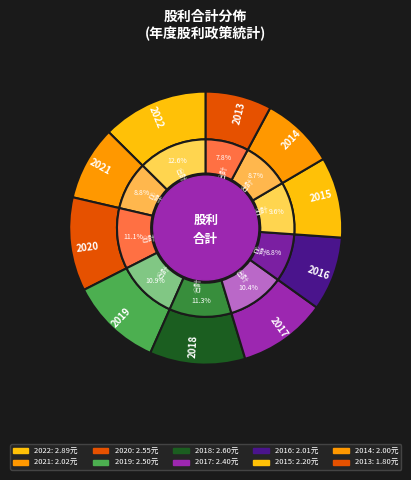

What portion of the pie excludes 2020?

88.9%